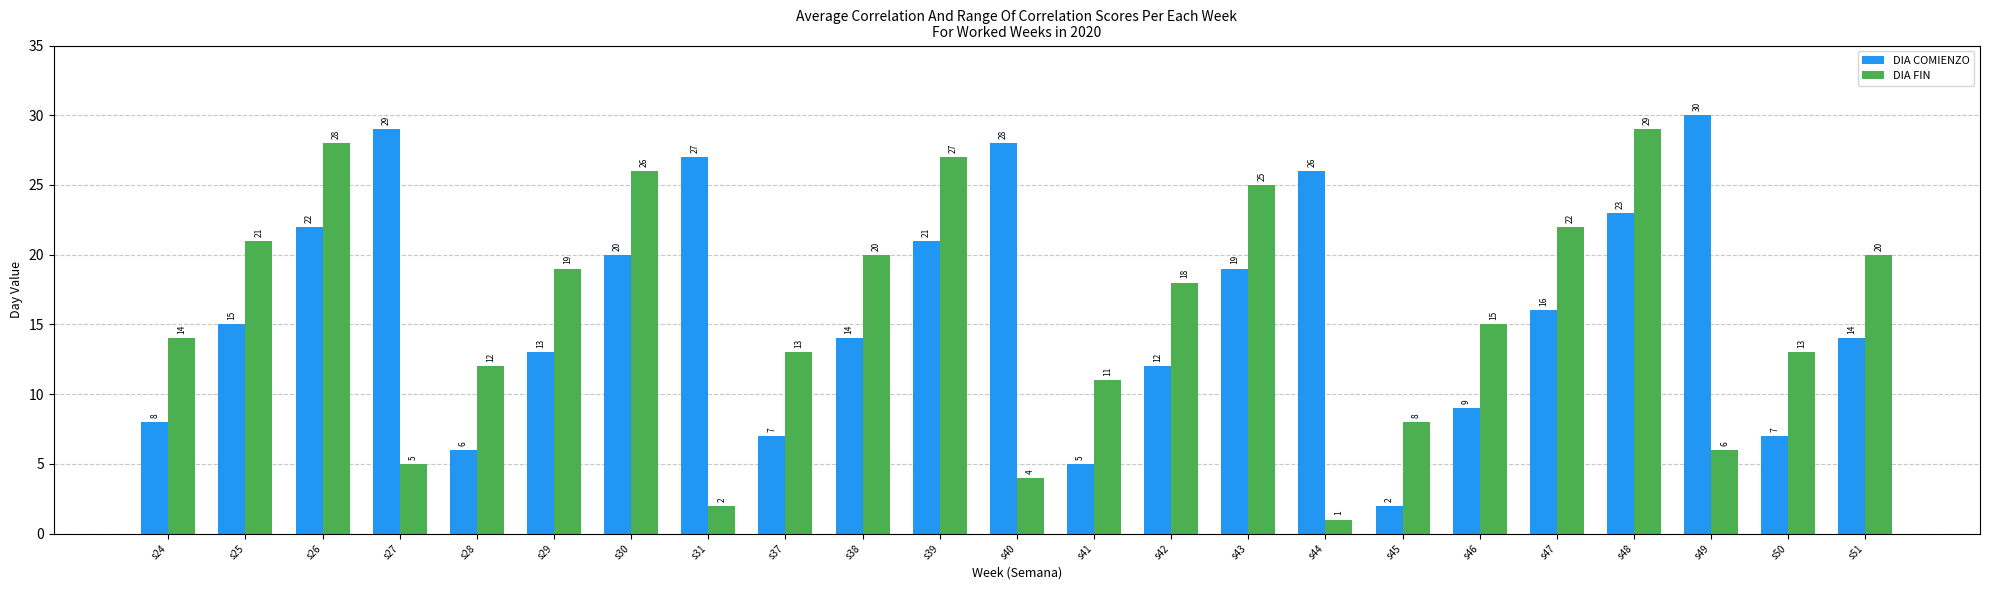

Rank the series by their maximum value, from lowest to highest.

DIA FIN, DIA COMIENZO